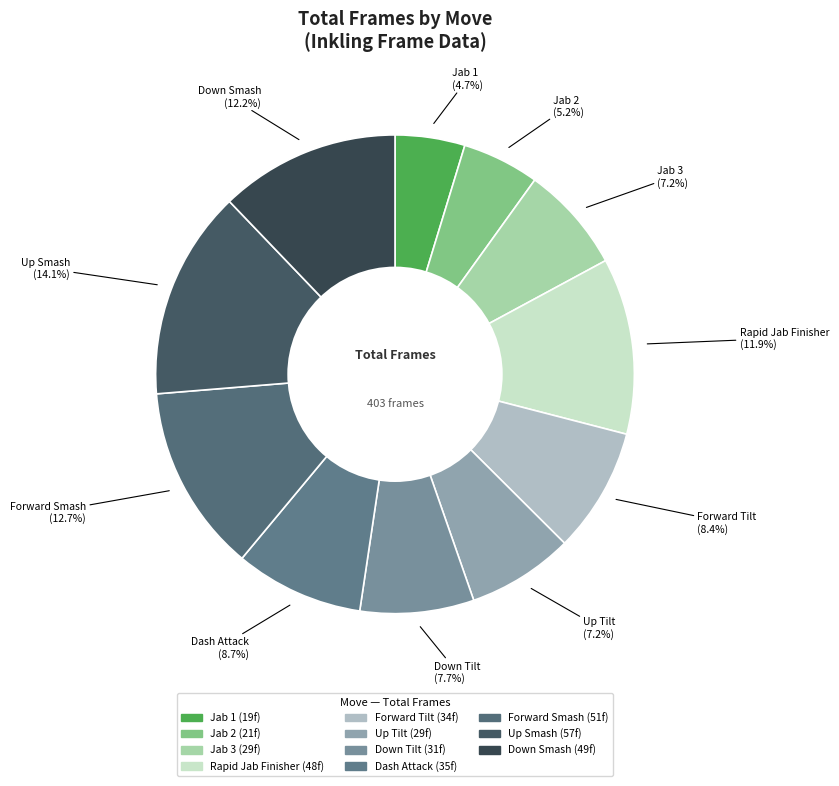

Which has a higher value, Jab 1 or Down Tilt?

Down Tilt